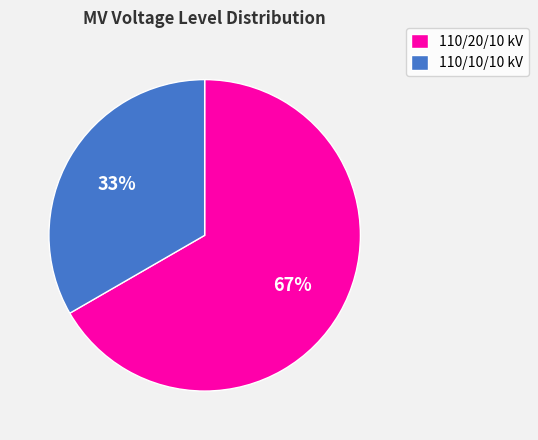

What is the ratio of the value at 110/10/10 kV to the value at 110/20/10 kV?

0.5